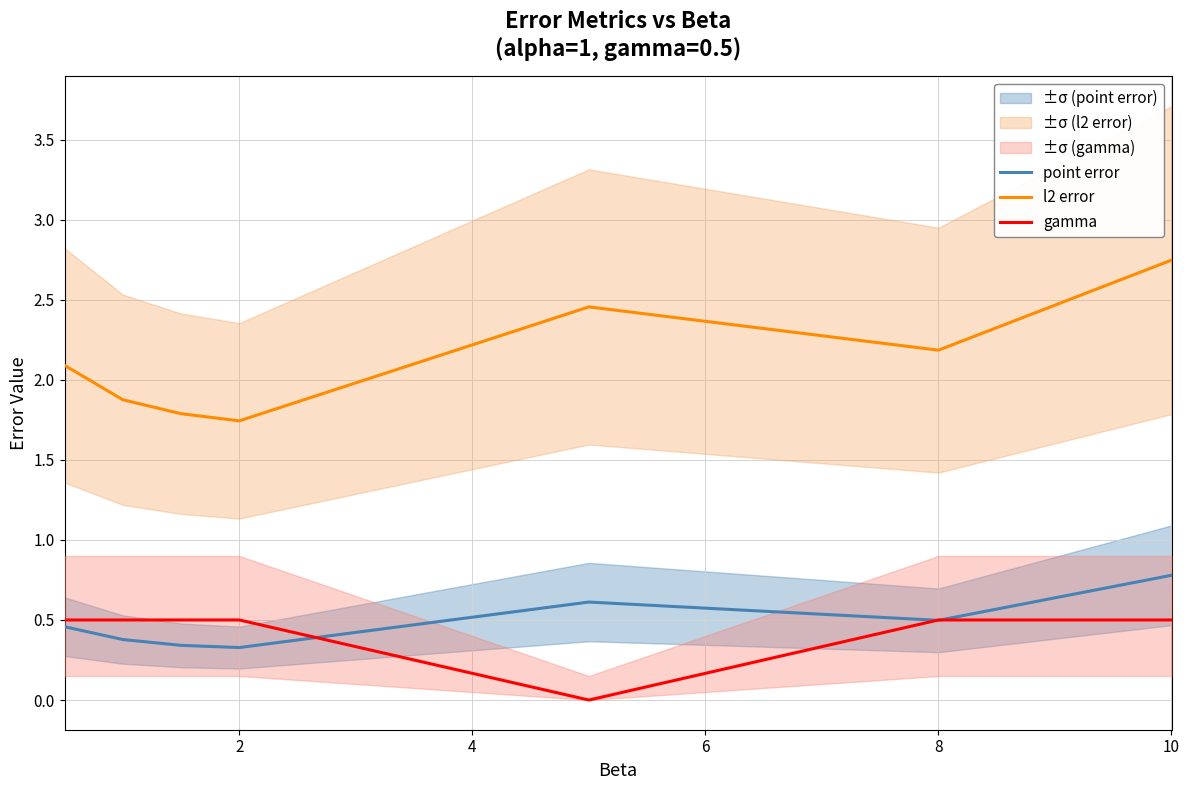

True or false: point error has a value of 0.8 at 10.

True